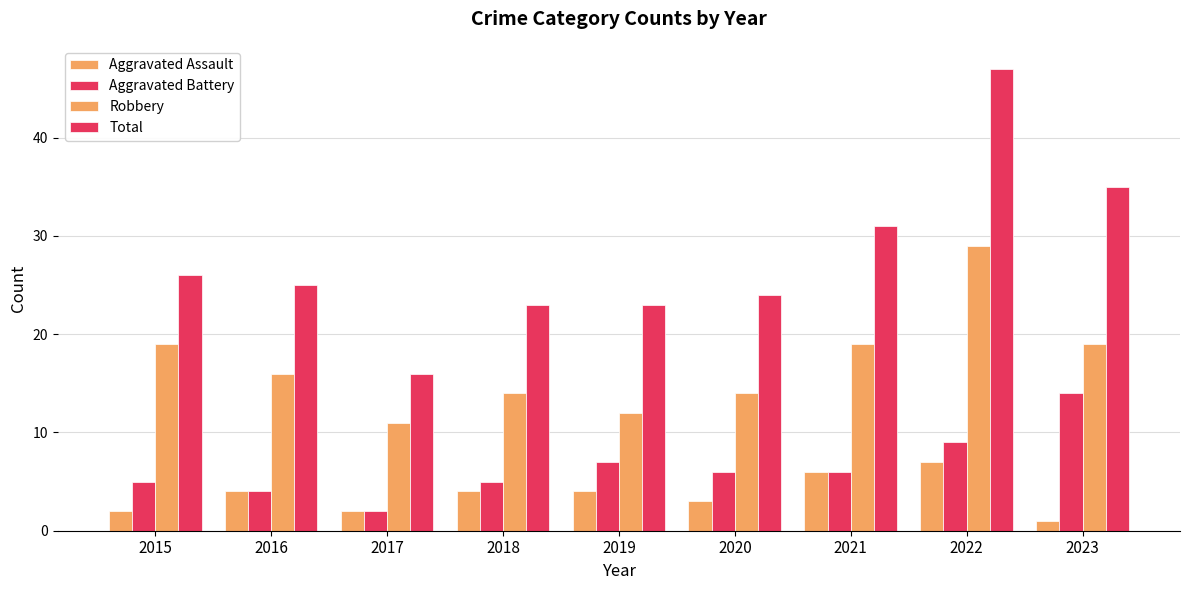

What is the difference between the Aggravated Assault values at 2019 and 2015?

2